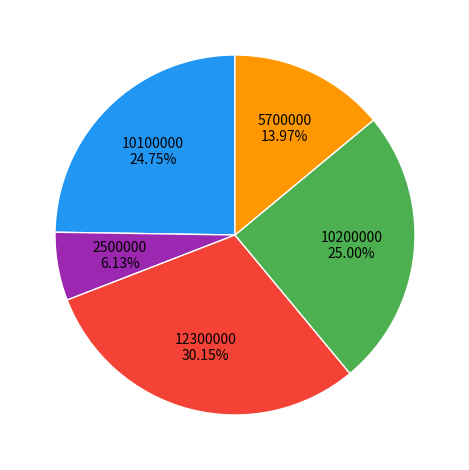

How many segments does this pie chart have?

5